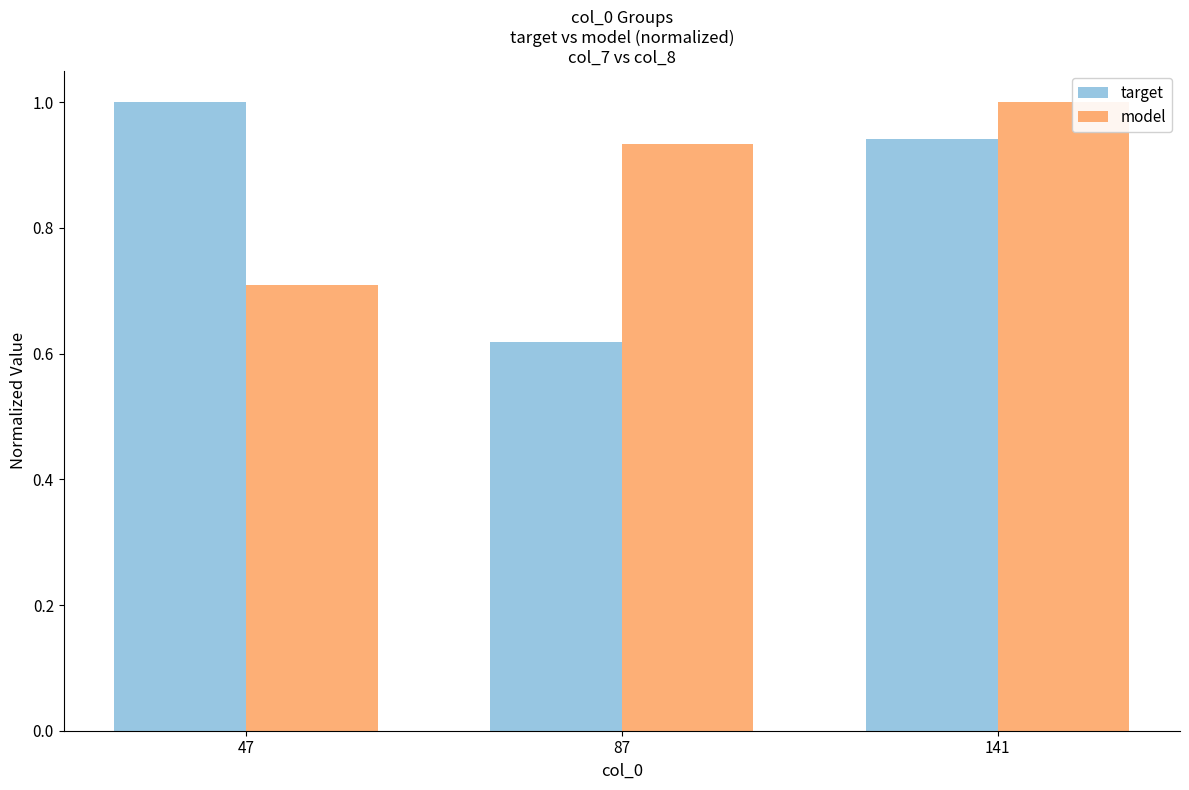

True or false: target has a value of 1.0 at 47.

True